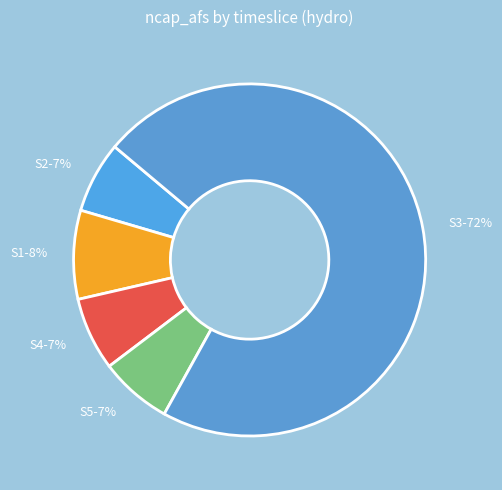

How many segments does this pie chart have?

5